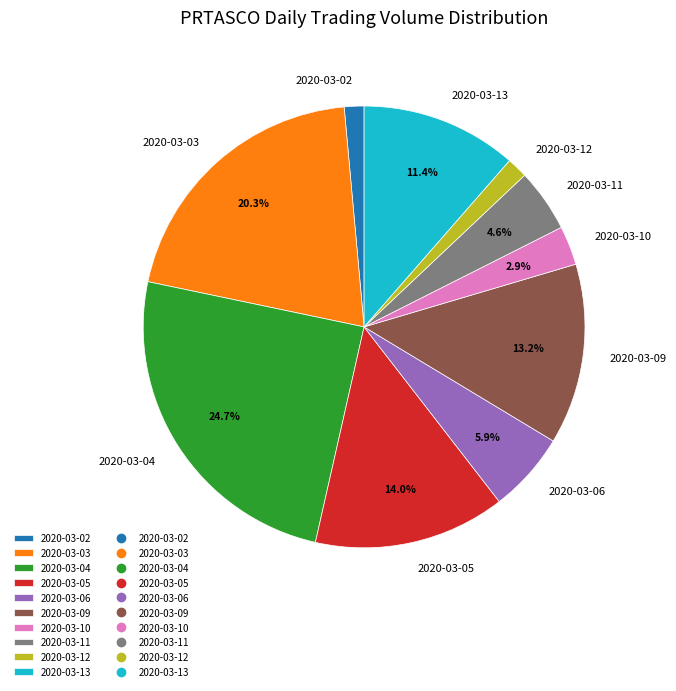

How many segments does this pie chart have?

10